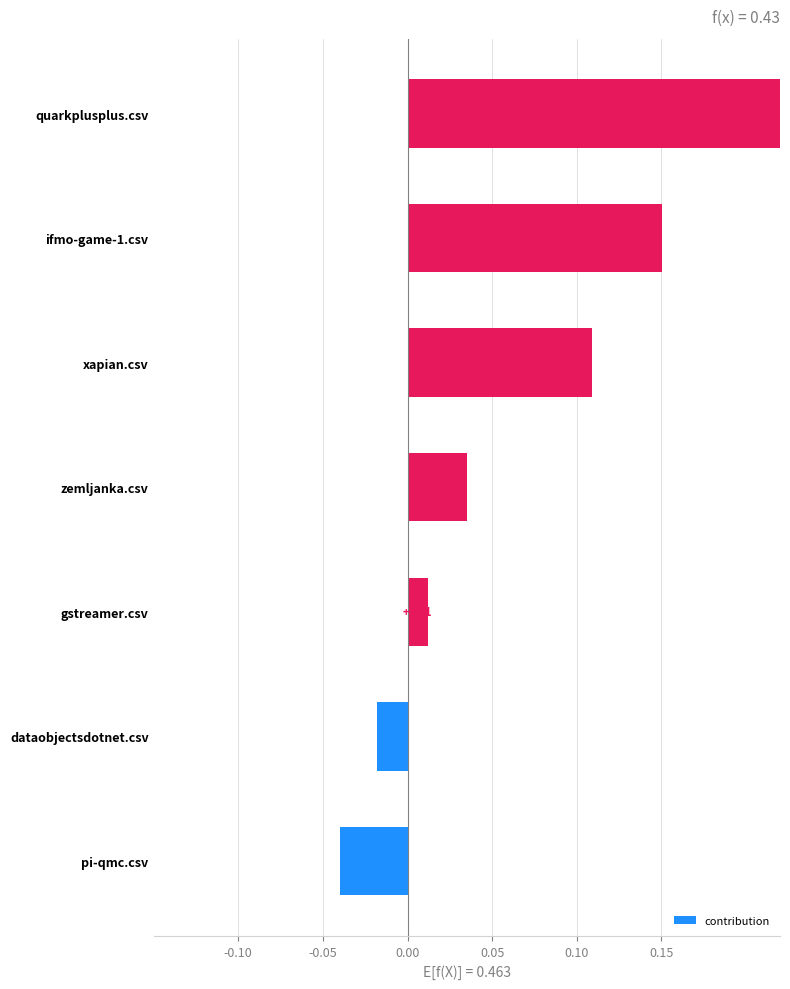

What position from the left is dataobjectsdotnet.csv?

2